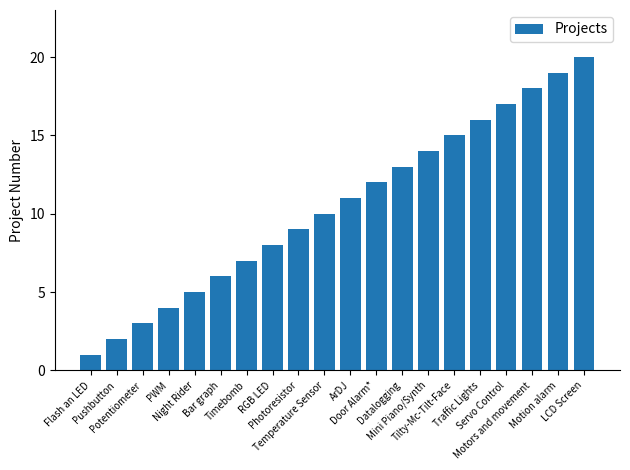

Reading left to right, transcribe all the data shown in this chart.

Flash an LED=1	Pushbutton=2	Potentiometer=3	PWM=4	Night Rider=5	Bar graph=6	Timebomb=7	RGB LED=8	Photoresistor=9	Temperature Sensor=10	ArDJ=11	Door Alarm*=12	Datalogging=13	Mini Piano/Synth=14	Tilty-Mc-Tilt-Face=15	Traffic Lights=16	Servo Control=17	Motors and movement=18	Motion alarm=19	LCD Screen=20